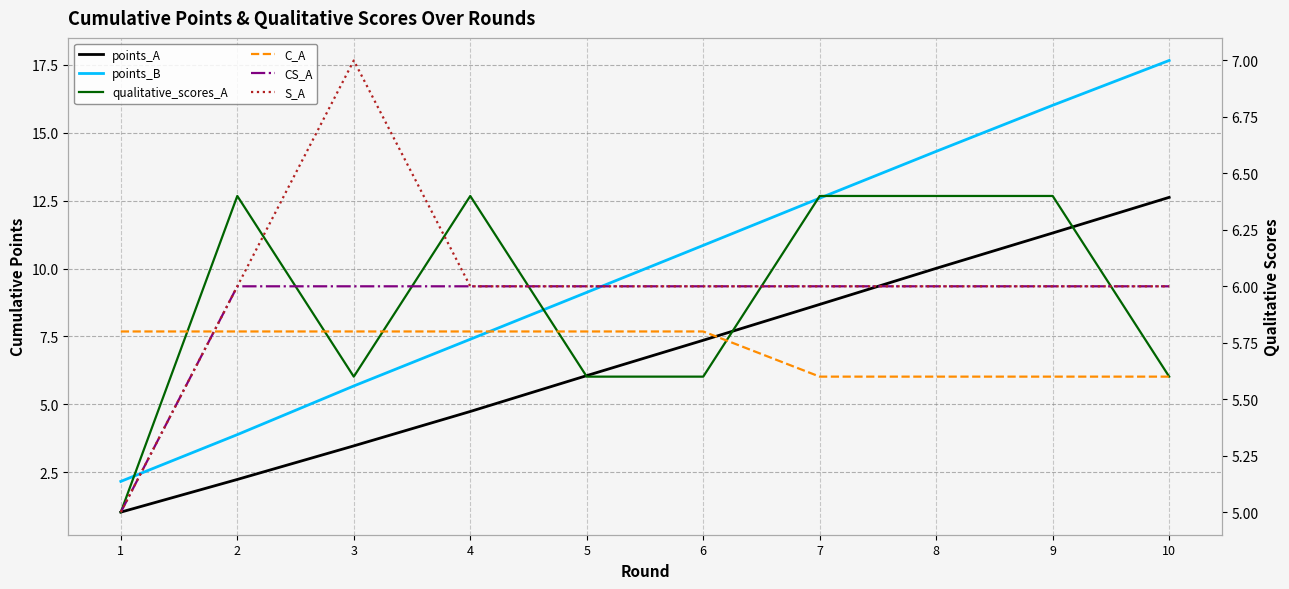

Which series has the largest total across all categories?

points_B